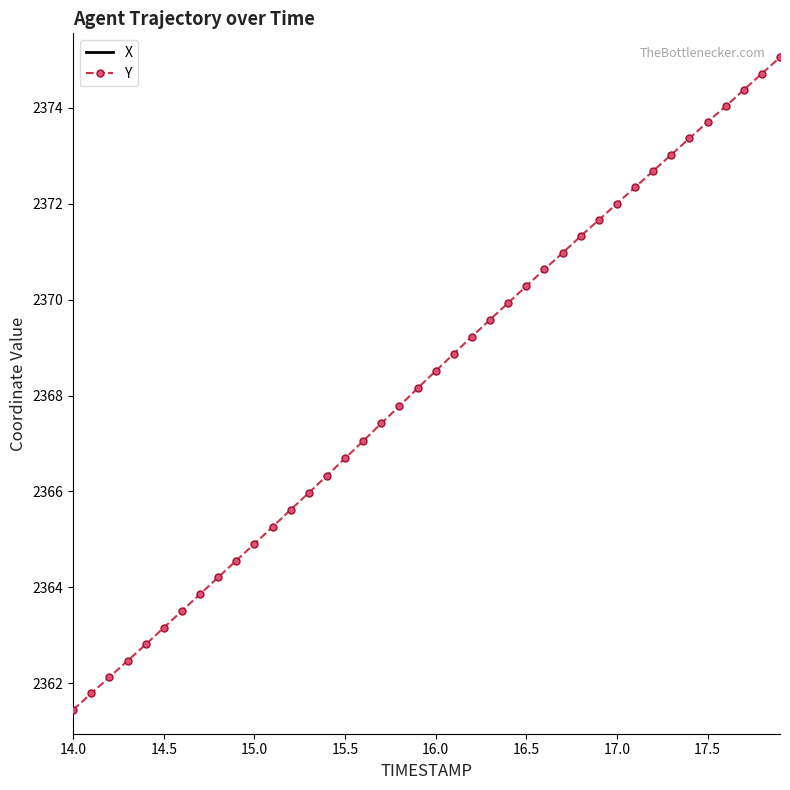

True or false: X and Y cross at least once.

False